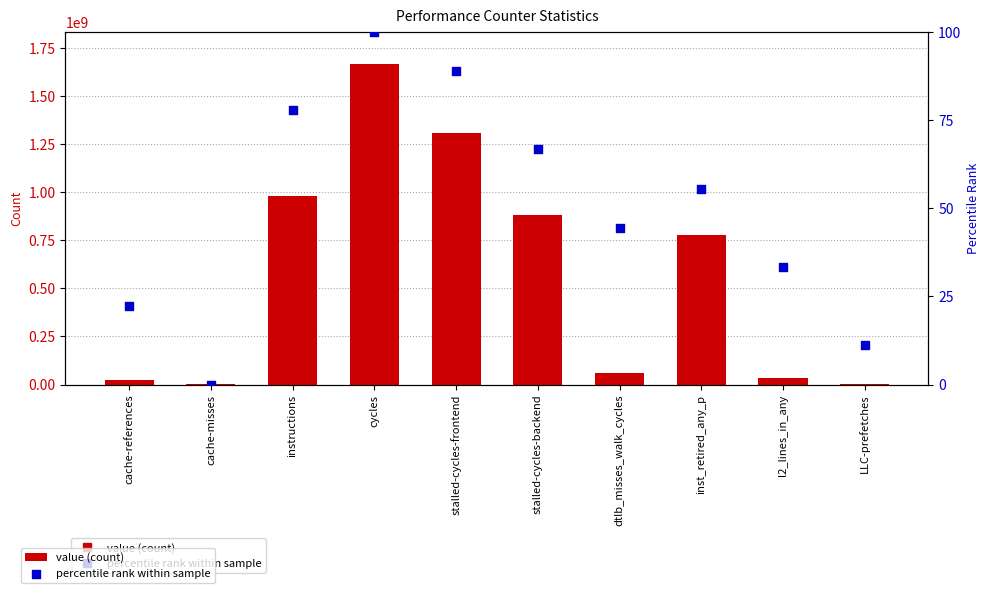

Is the value of value at cache-references greater than the value of percentile rank within sample at dtlb_misses_walk_cycles?

Yes